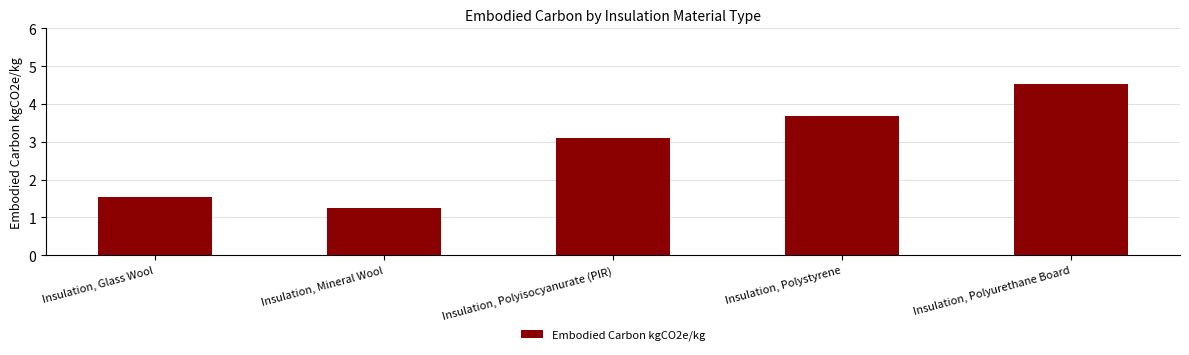

Which category has the lowest value across all series?

Insulation, Mineral Wool